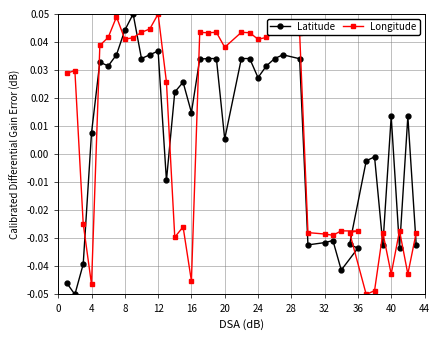

How many values in Latitude are above zero?

25